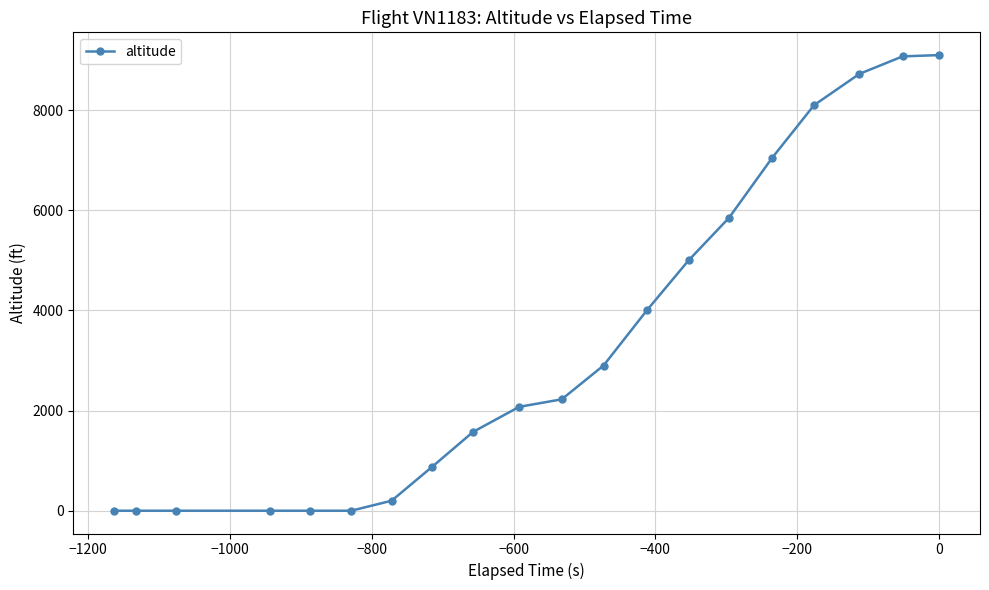

What is the greatest value displayed?

9100